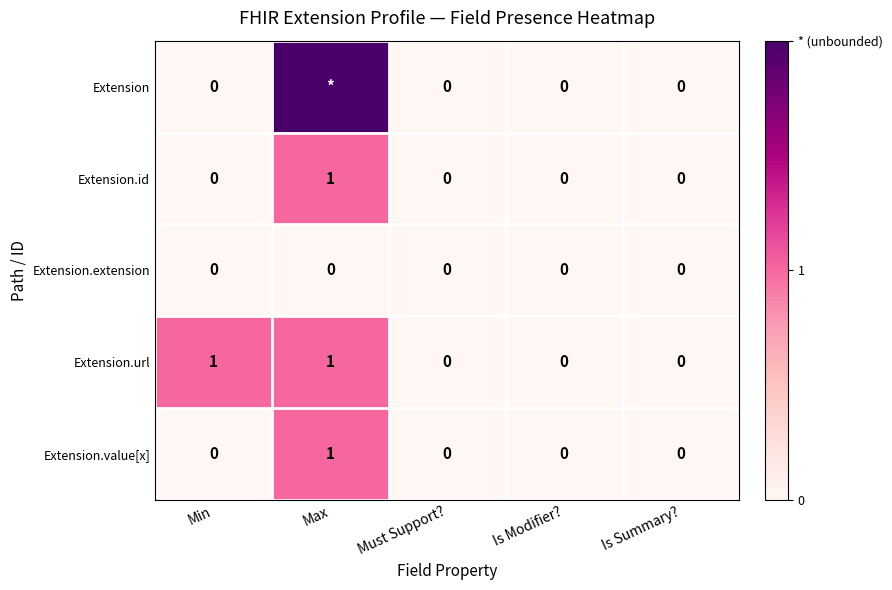

The Extension.value[x] series shows 0 at Is Summary?. True or false?

True